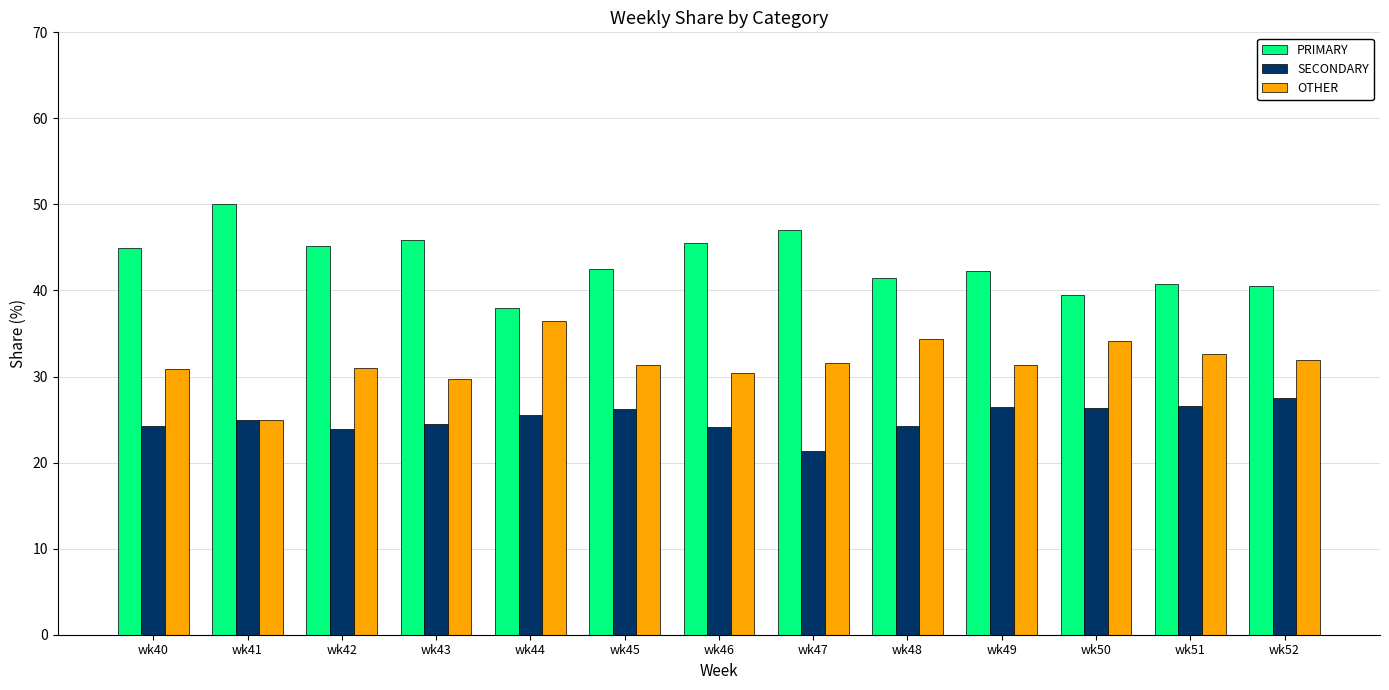

What value does the SECONDARY series have at wk49?

26.4